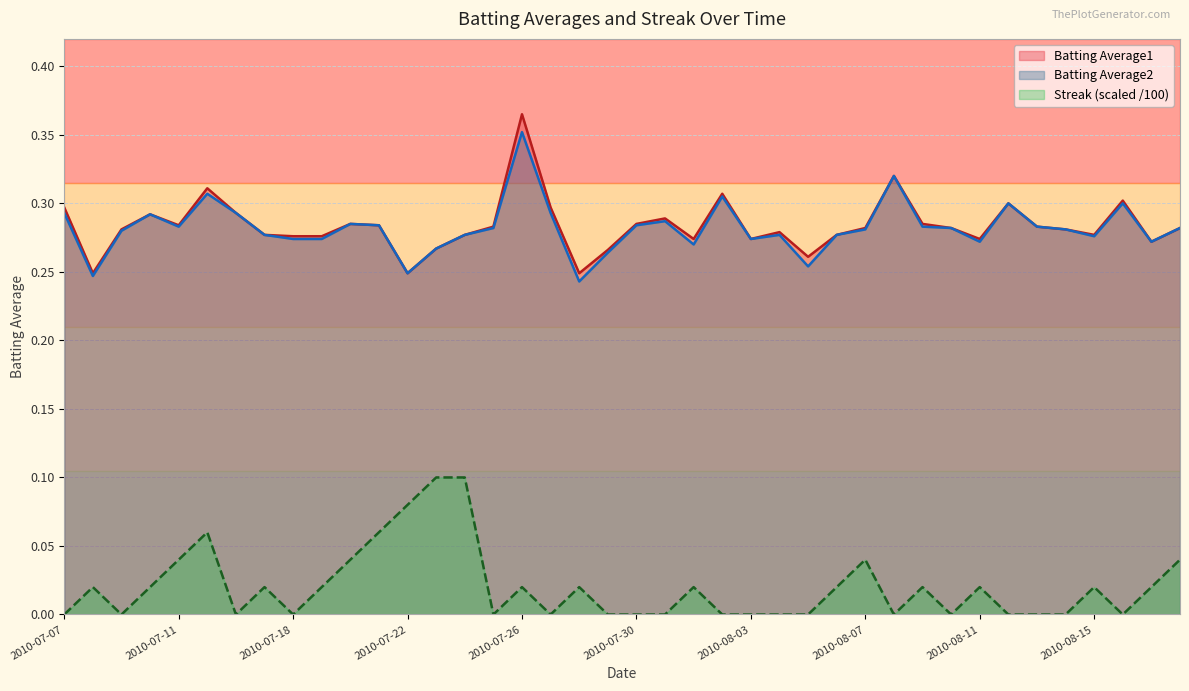

Reading left to right, extract all data points from this chart.

Batting Average1: 0.3	0.2	0.3	0.3	0.3	0.3	0.3	0.3	0.3	0.3	0.3	0.3	0.2	0.3	0.3	0.3	0.4	0.3	0.2	0.3	0.3	0.3	0.3	0.3	0.3	0.3	0.3	0.3	0.3	0.3	0.3	0.3	0.3	0.3	0.3	0.3	0.3	0.3	0.3	0.3
Batting Average2: 0.3	0.2	0.3	0.3	0.3	0.3	0.3	0.3	0.3	0.3	0.3	0.3	0.2	0.3	0.3	0.3	0.4	0.3	0.2	0.3	0.3	0.3	0.3	0.3	0.3	0.3	0.3	0.3	0.3	0.3	0.3	0.3	0.3	0.3	0.3	0.3	0.3	0.3	0.3	0.3
Streak: 0.0	0.0	0.0	0.0	0.0	0.1	0.0	0.0	0.0	0.0	0.0	0.1	0.1	0.1	0.1	0.0	0.0	0.0	0.0	0.0	0.0	0.0	0.0	0.0	0.0	0.0	0.0	0.0	0.0	0.0	0.0	0.0	0.0	0.0	0.0	0.0	0.0	0.0	0.0	0.0